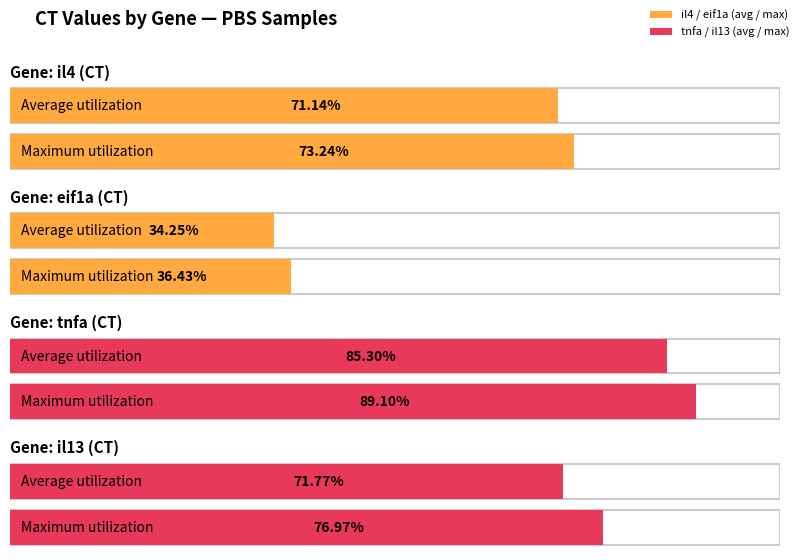

At how many categories does at least one series exceed 28?

8